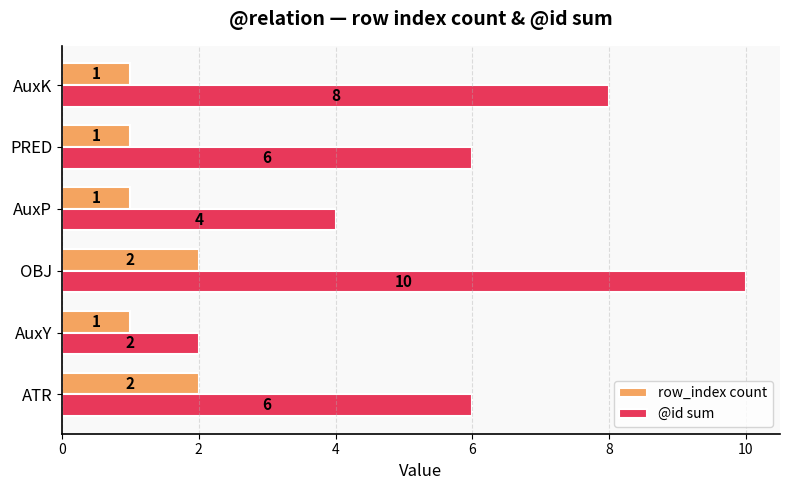

Which series changed the most between ATR and AuxK?

@id sum